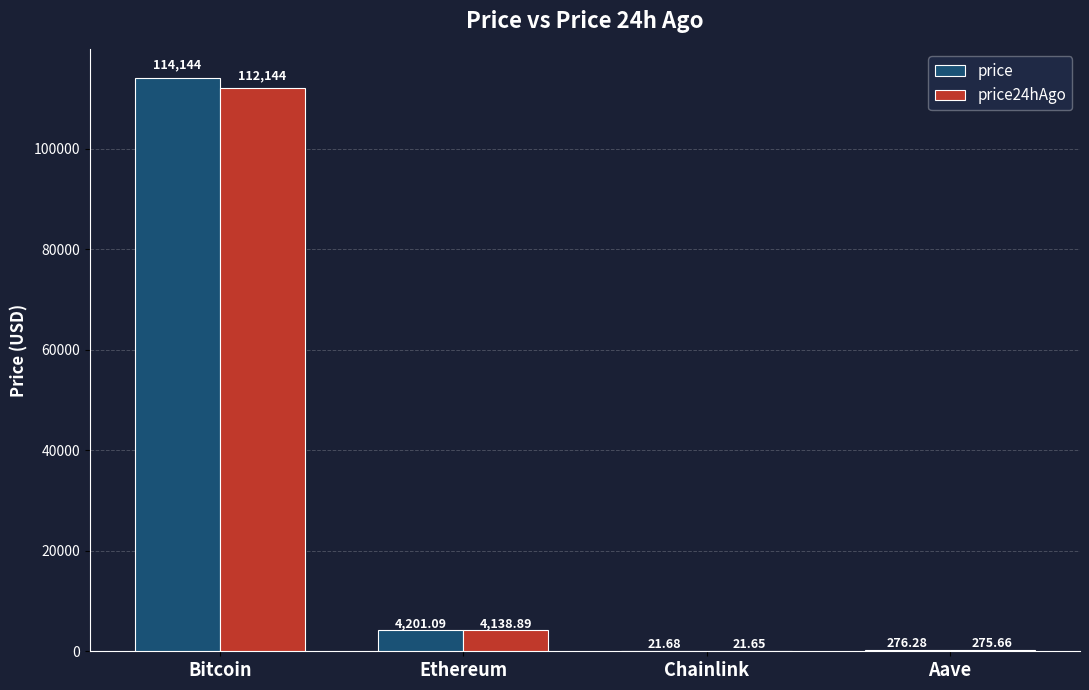

How many values in the price series exceed 4201?

2